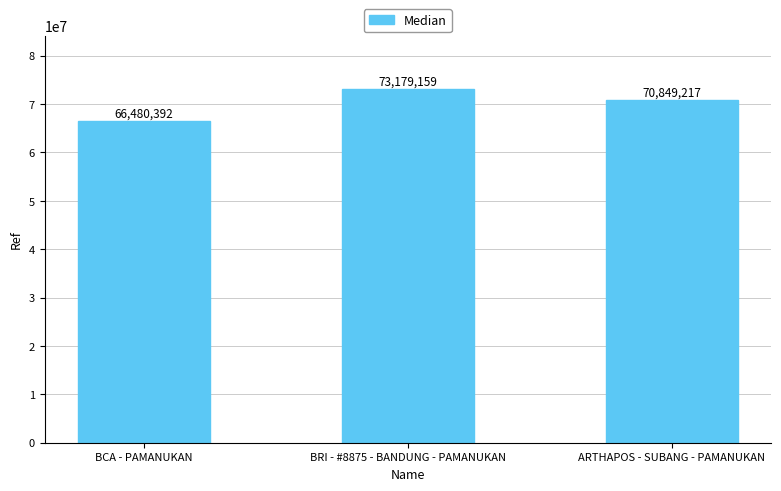

Is it true that the value at BCA - PAMANUKAN is 66480392?

True